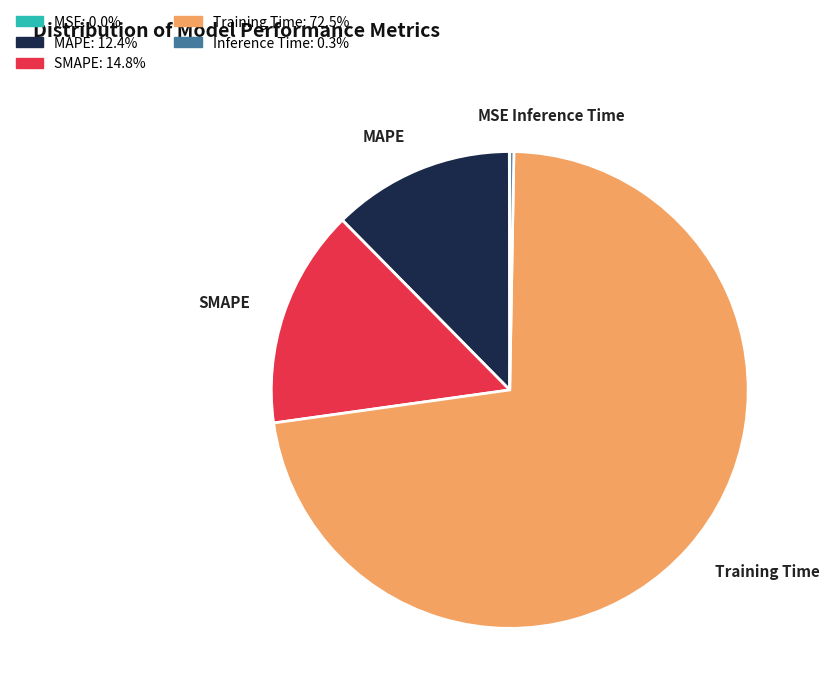

Which slice is the largest?

Training Time